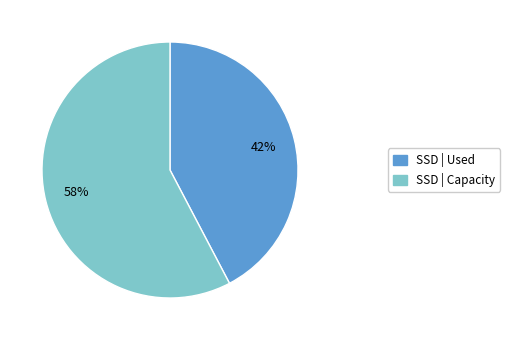

Is the sum of SSD | Capacity and SSD | Used greater than half?

Yes